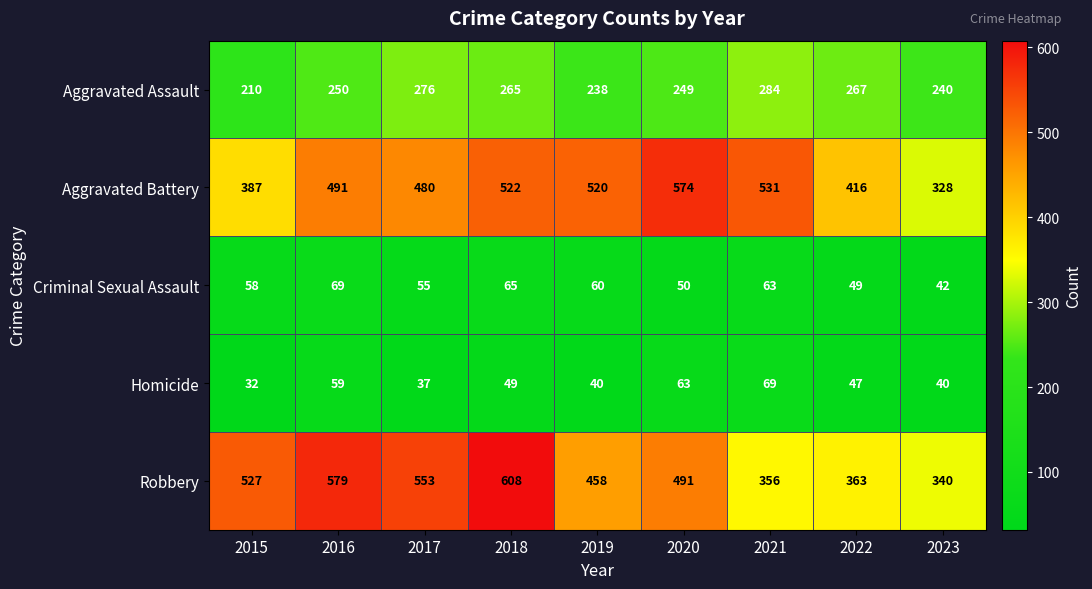

What is the sum of the Robbery values at 2017 and 2021?

909